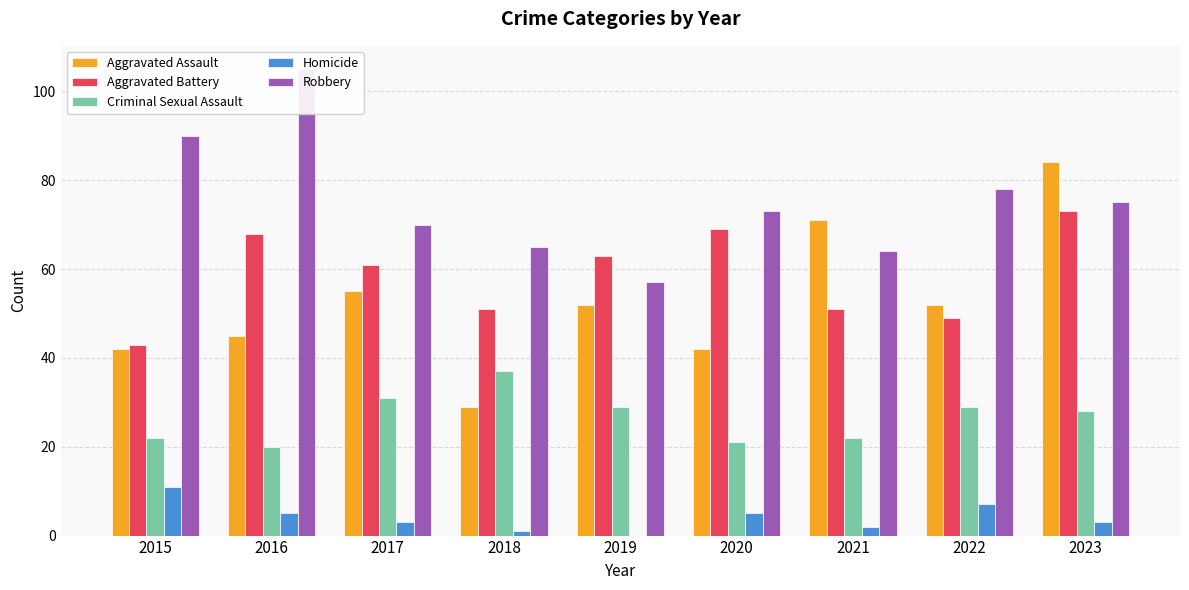

At which label does Aggravated Battery first exceed 61?

2016